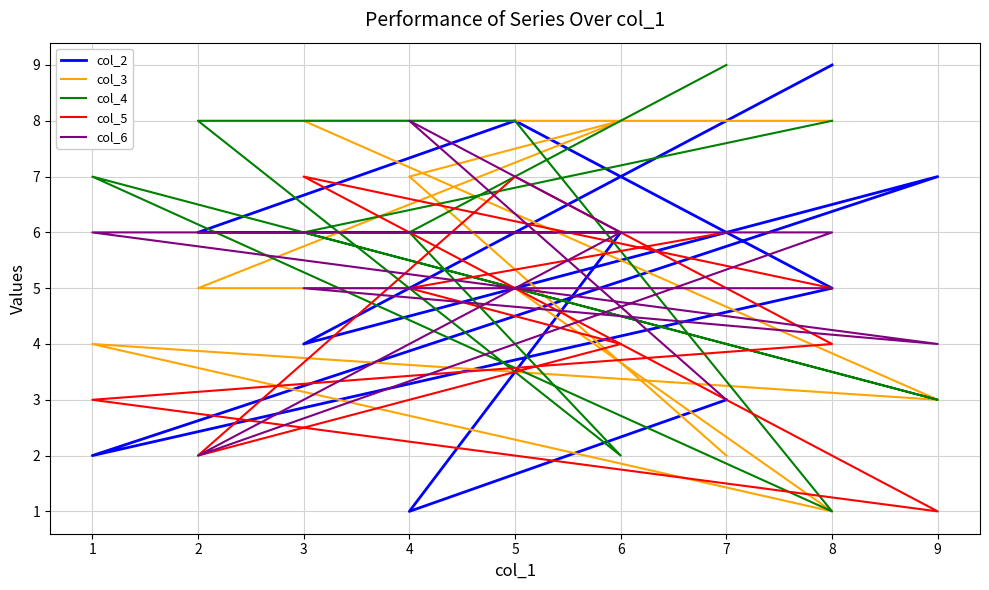

What is the maximum value for col_3?

8